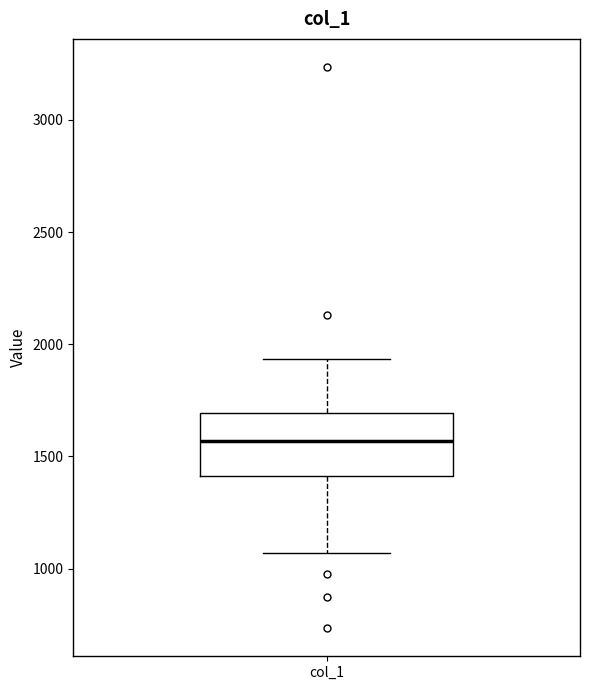

Read this box plot against the y-axis: the position of the median line, the range covered by the box, and the ends of both whiskers. The values are not printed on the chart, so give them approximately, as read against the axis.

median 1550, box 1400 to 1700, whiskers 1050 to 1950